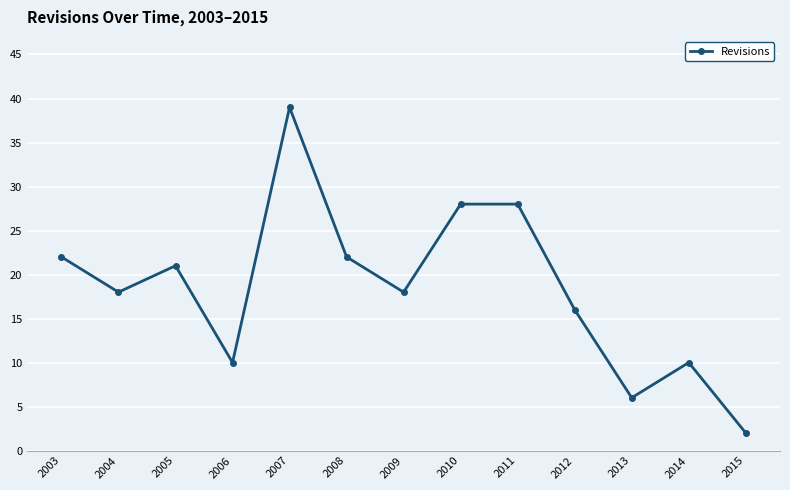

What is the value of the 12th point from the left?

10